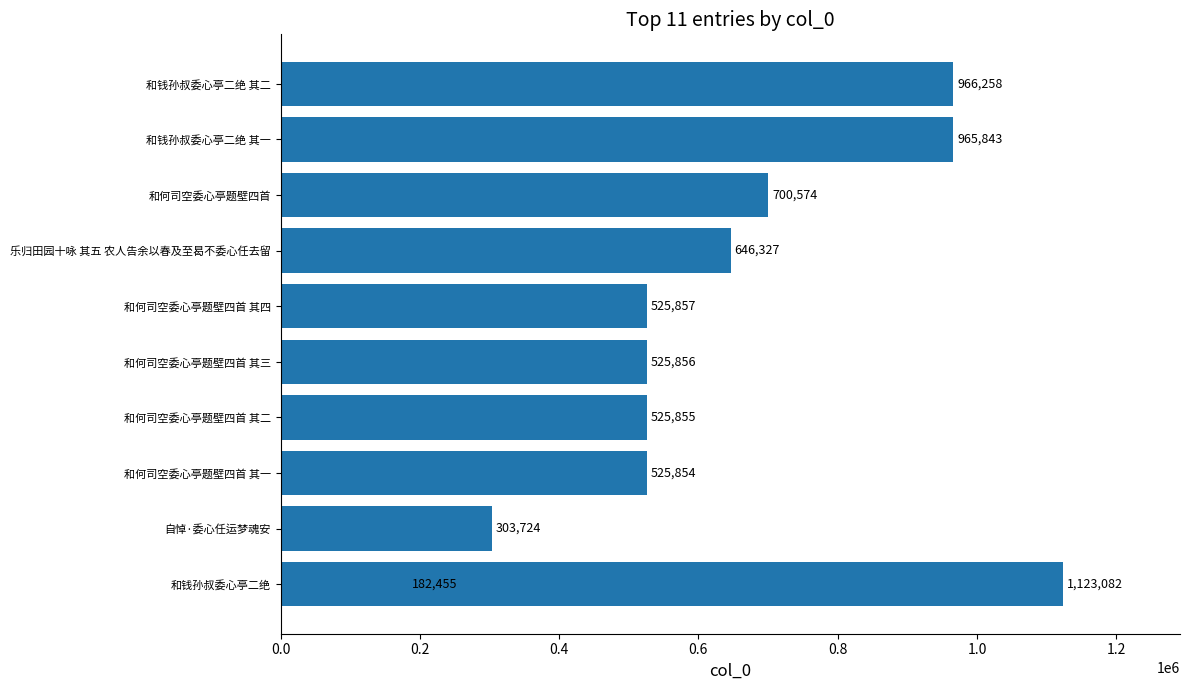

Which has a higher value, 和何司空委心亭题壁四首 其三 or 乐归田园十咏 其五 农人告余以春及至曷不委心任去留?

乐归田园十咏 其五 农人告余以春及至曷不委心任去留